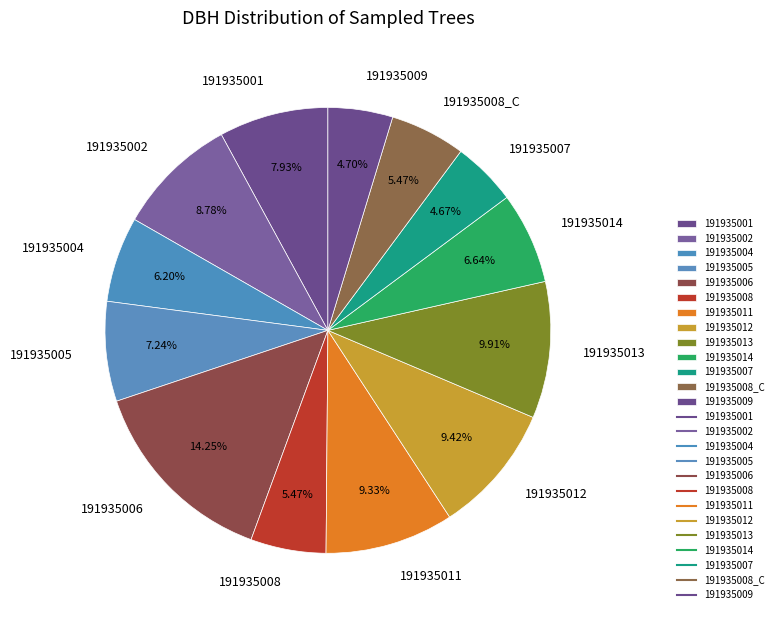

To the nearest percent, what is the difference between the 191935008_C and 191935002 slice percentages?

3%